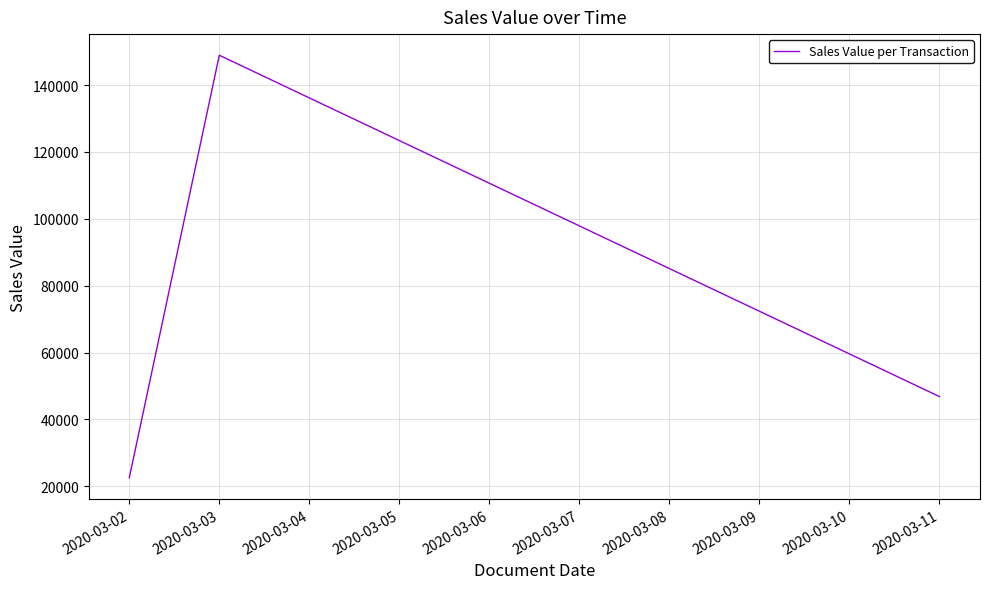

What is the difference between the maximum and minimum values?

126366.5